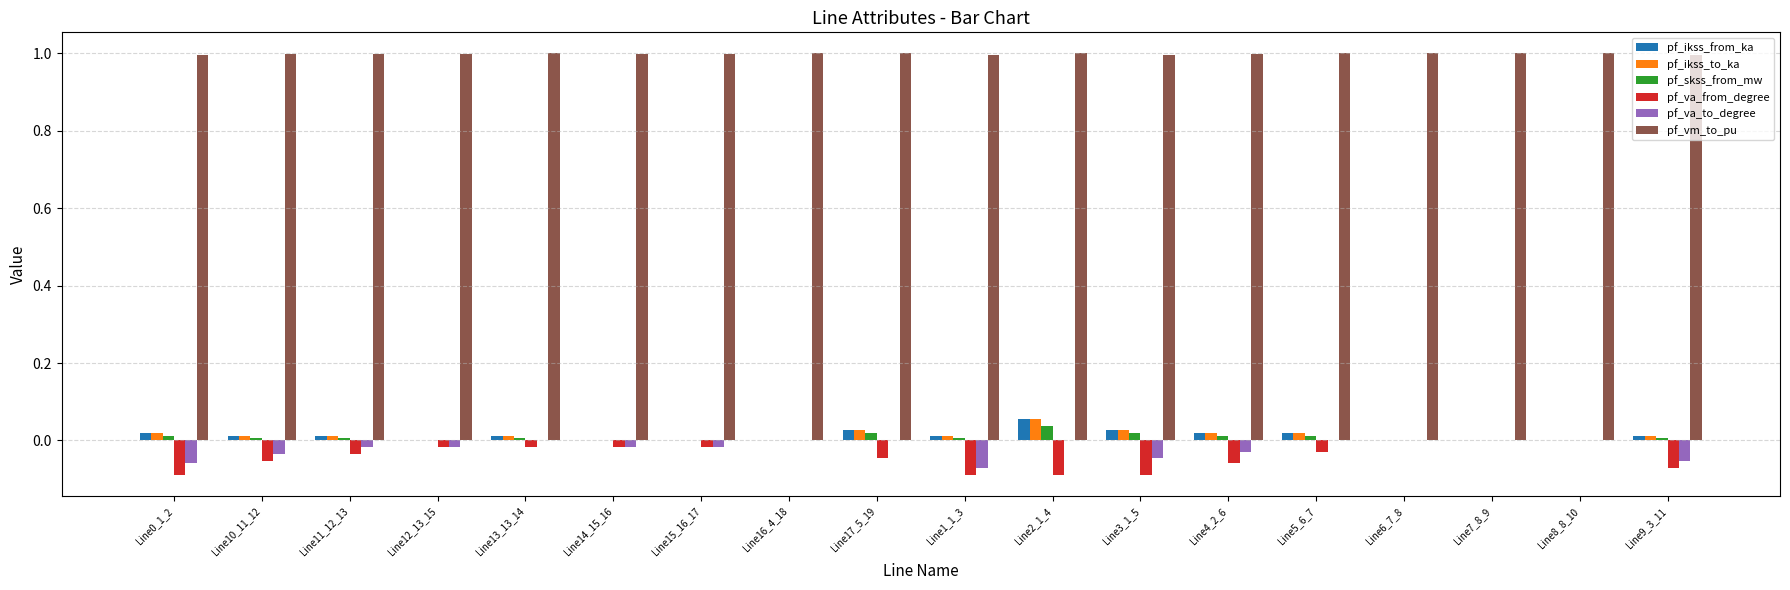

The pf_vm_to_pu series shows 1.8 at Line17_5_19. True or false?

False